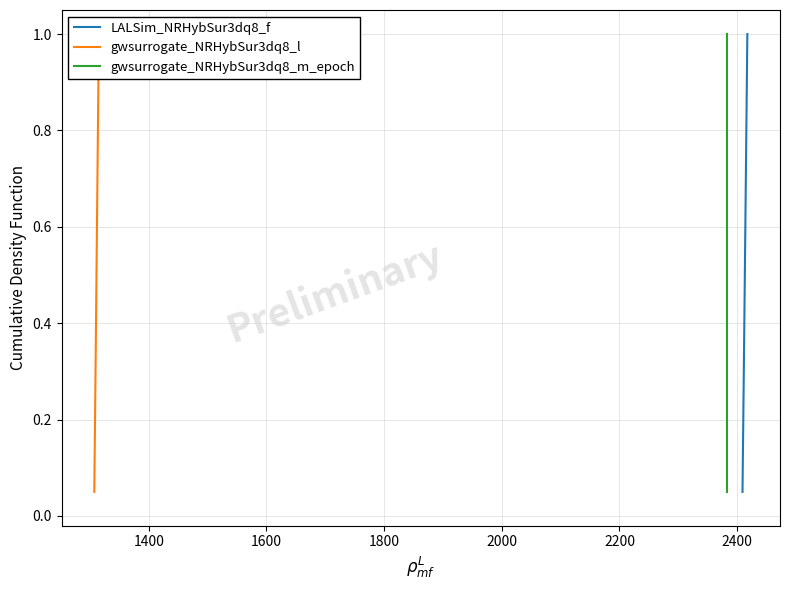

What is the smallest value displayed?

0.1